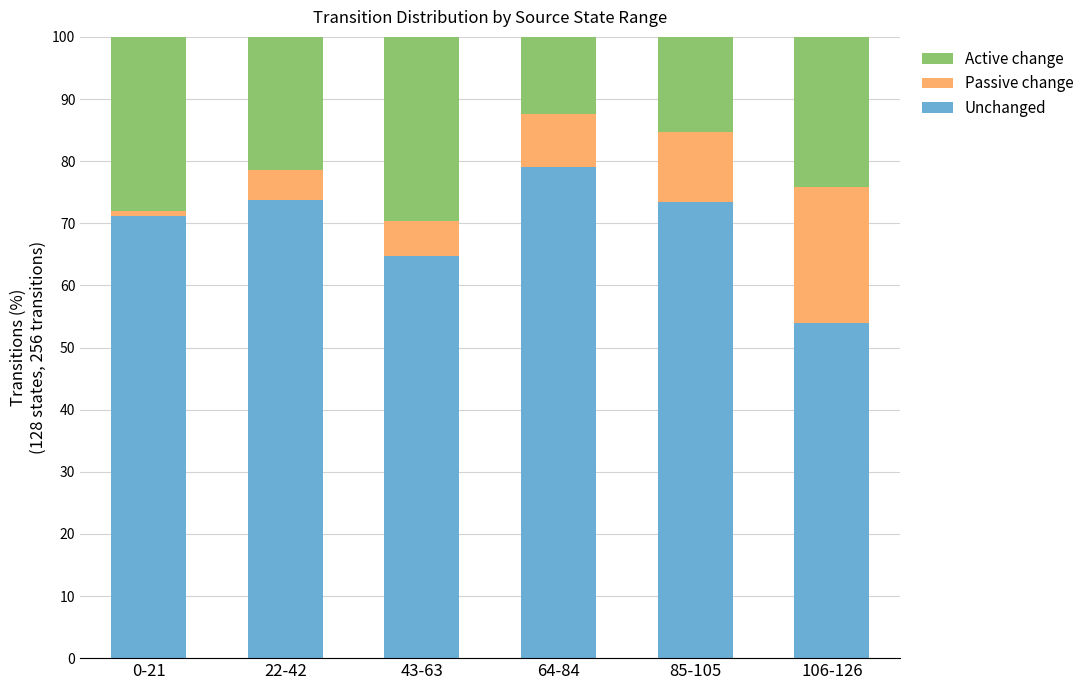

Is it true that Unchanged equals 73.4 at 85-105?

True